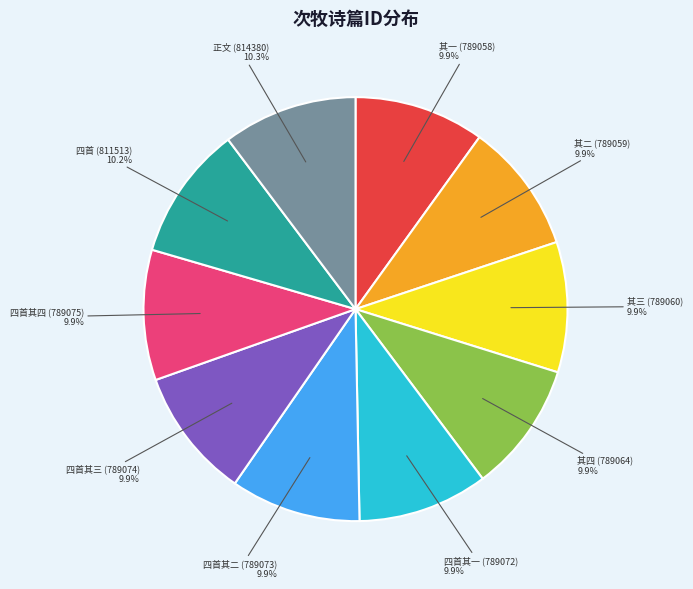

What is the ratio of the value at 四首其二 (789073) to the value at 四首其四 (789075)?

1.0